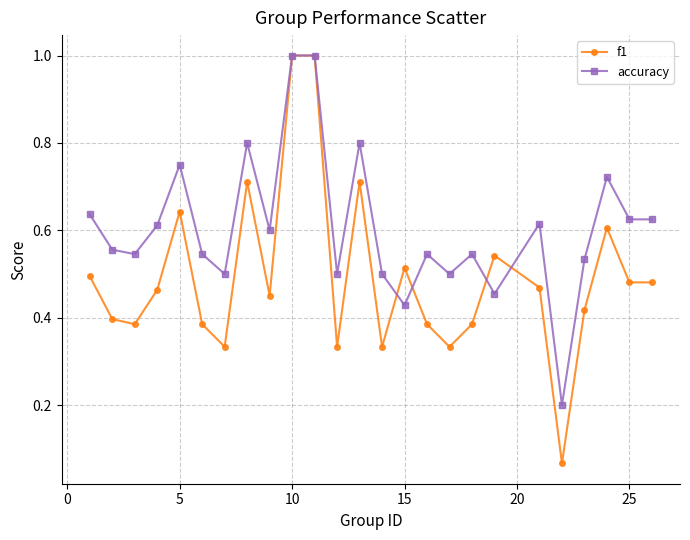

True or false: f1 has more than 2 interior local peaks.

True